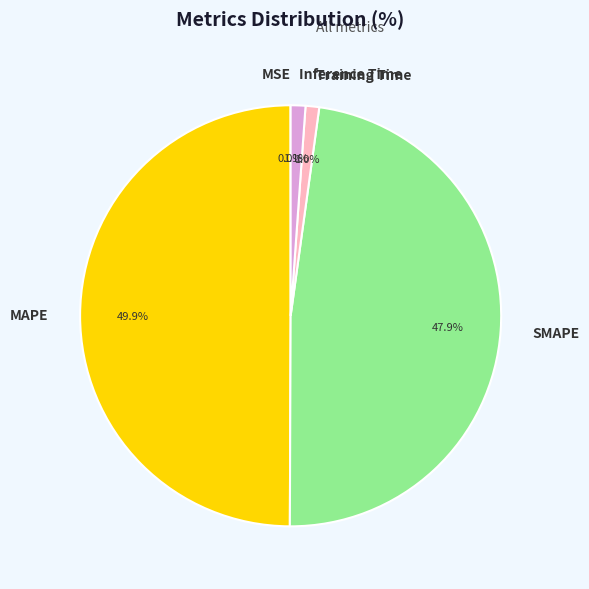

What is the ratio of the value at MAPE to the value at SMAPE?

1.0